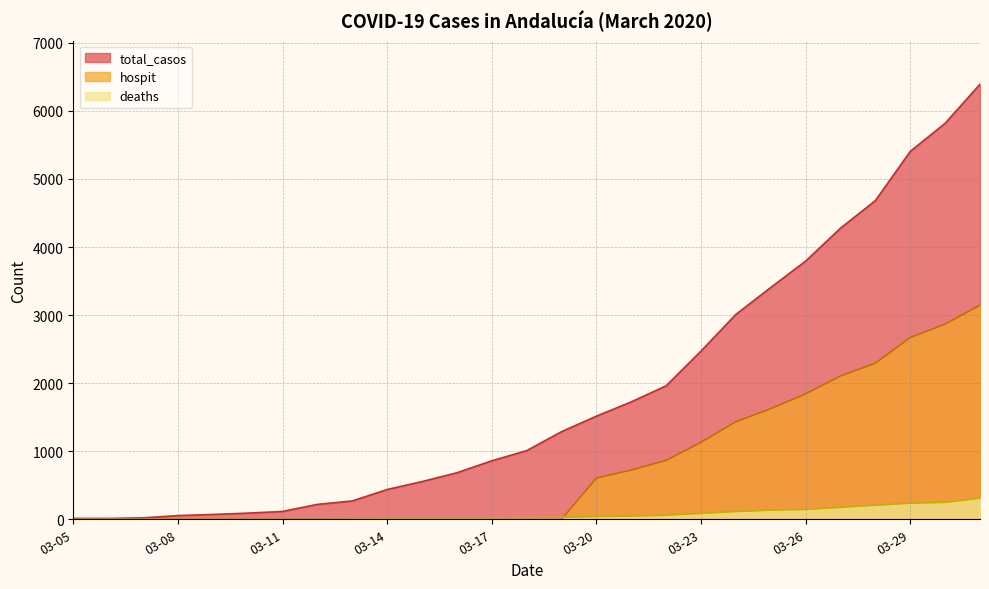

Rank the series by their maximum value, from lowest to highest.

deaths, hospit, total_casos